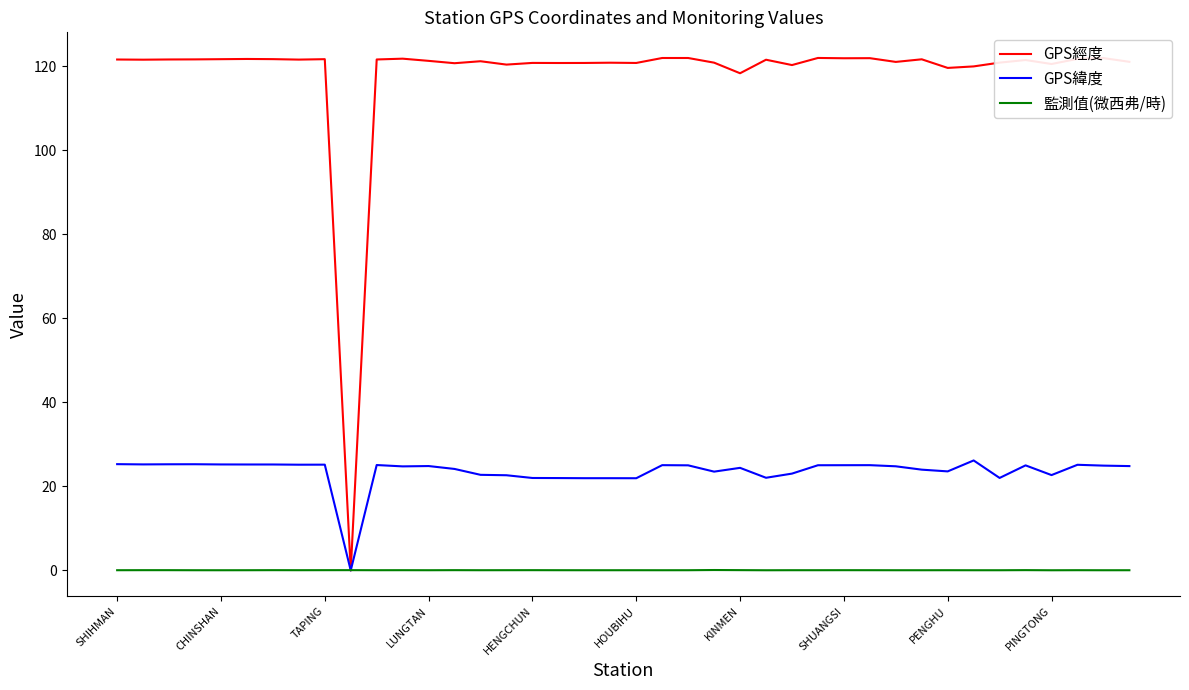

Which series has the largest range (max minus min)?

GPS經度